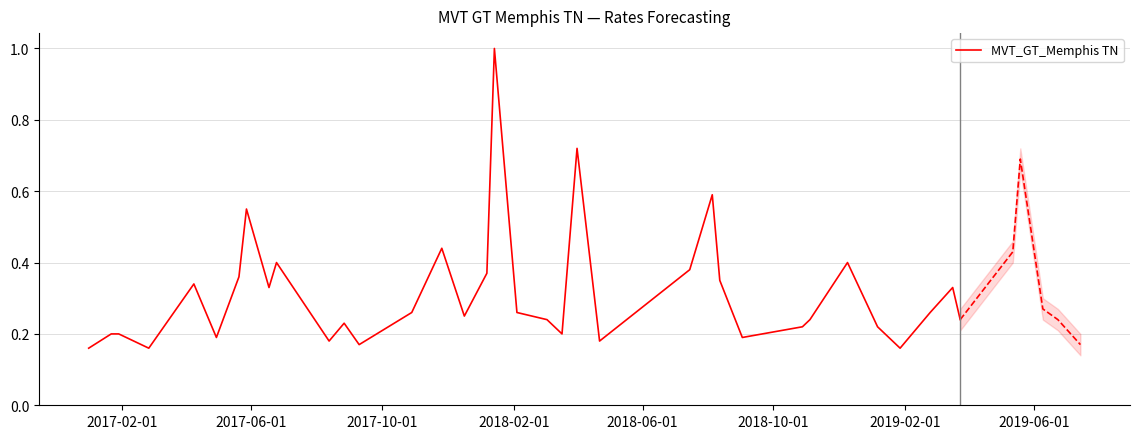

What is the maximum value for MVT_GT_Memphis TN?

1.0